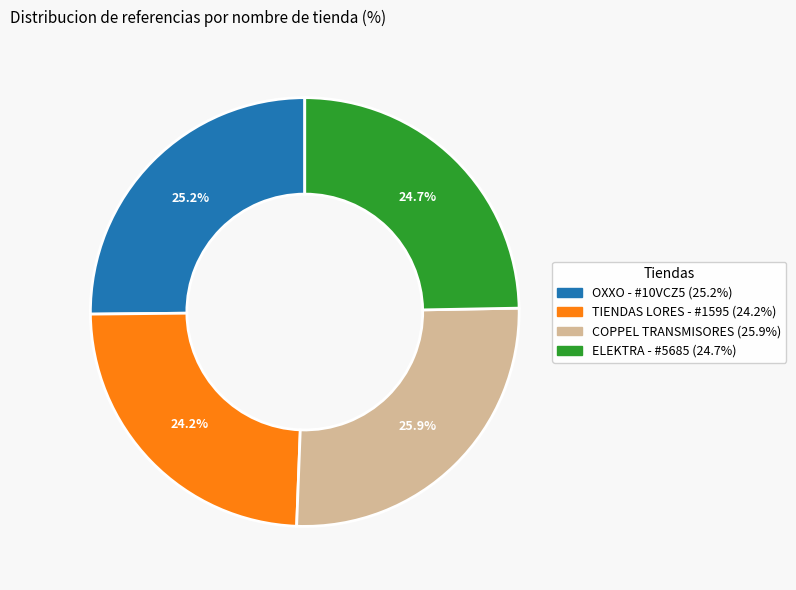

Is there a majority slice in this chart?

No